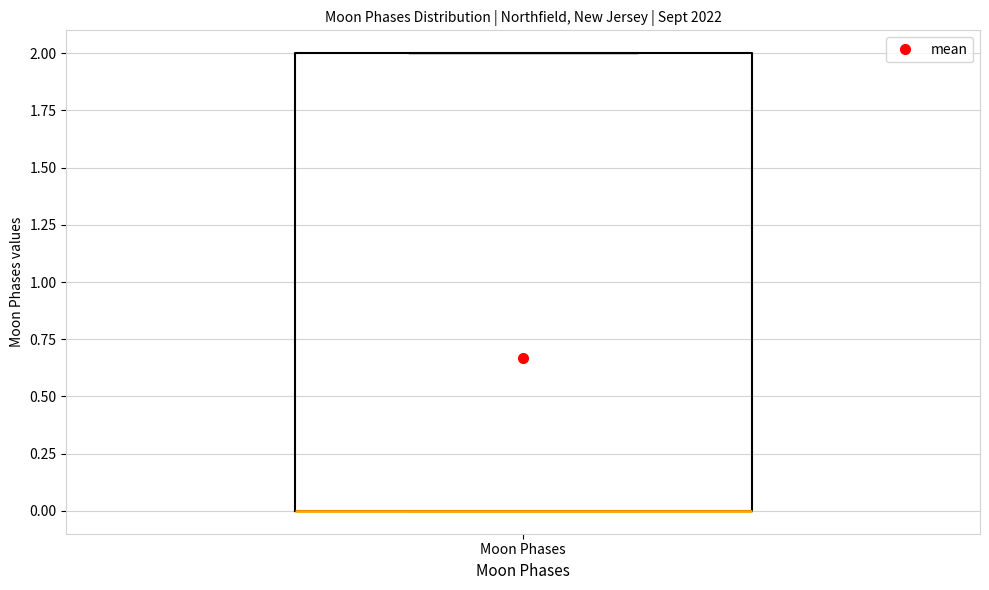

Where is the lower edge of the box for Moon Phases on the y-axis? The values are not printed on the chart, so give them approximately, as read against the axis.

0